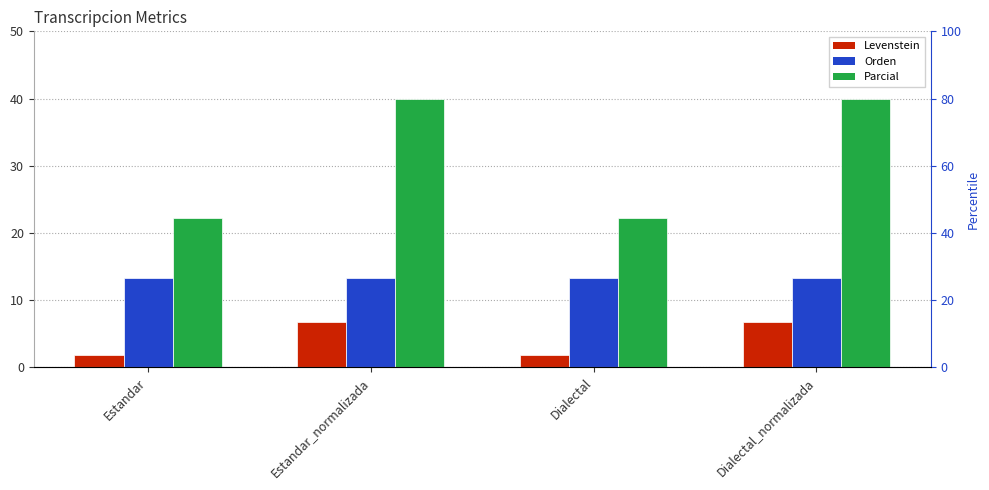

Which series has the widest spread of values?

Parcial